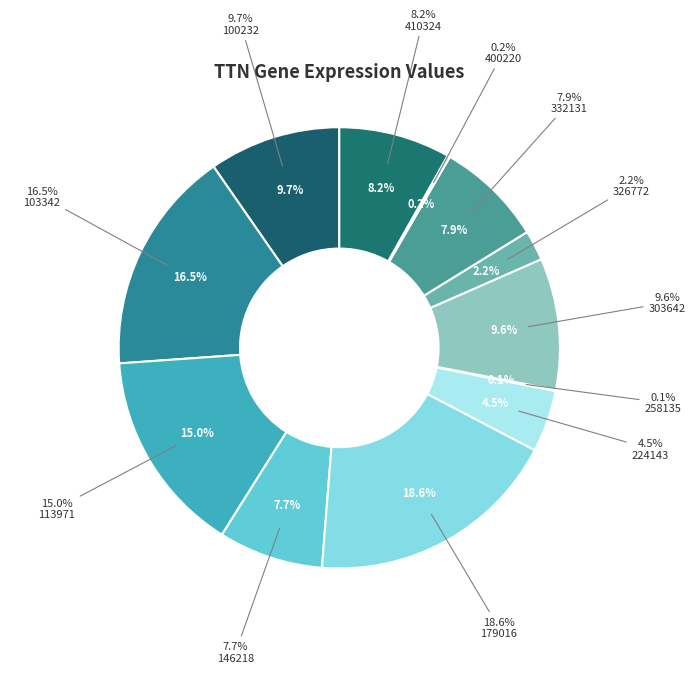

Is the sum of 179016 and 100232 greater than half?

No